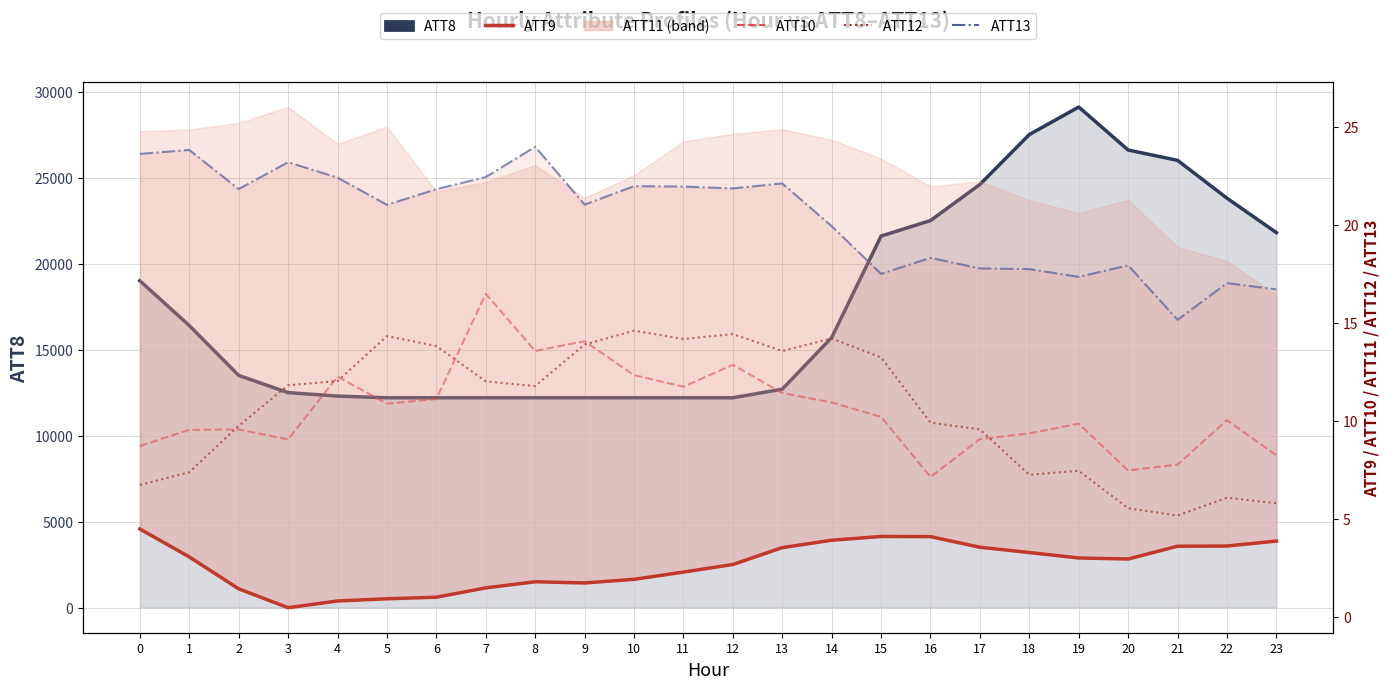

At how many categories does at least one series exceed 20?

14